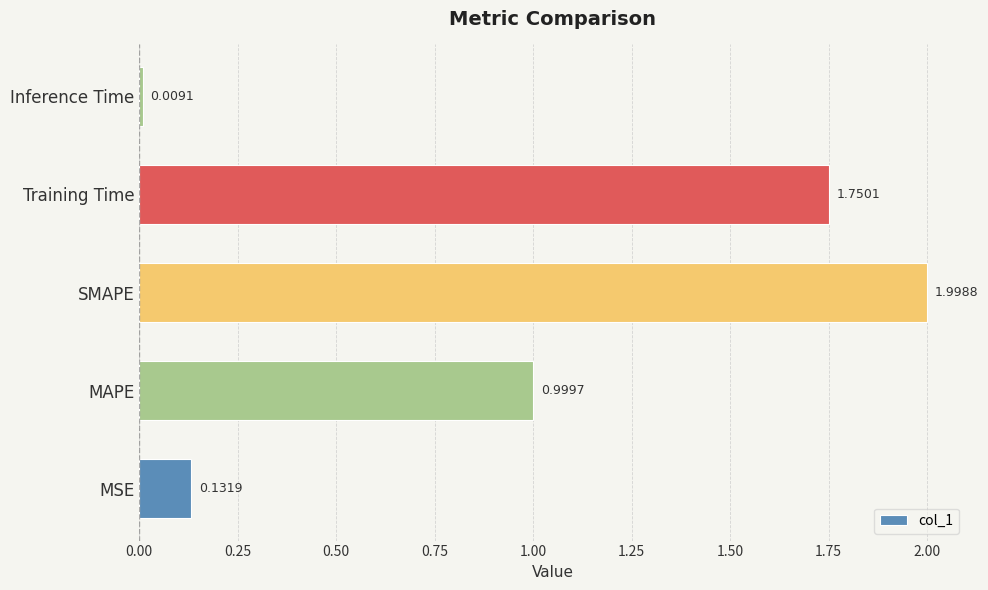

What is the average value?

1.0